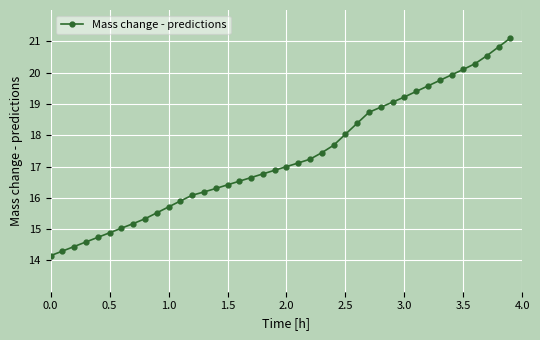

What is the minimum value shown in the chart?

14.2